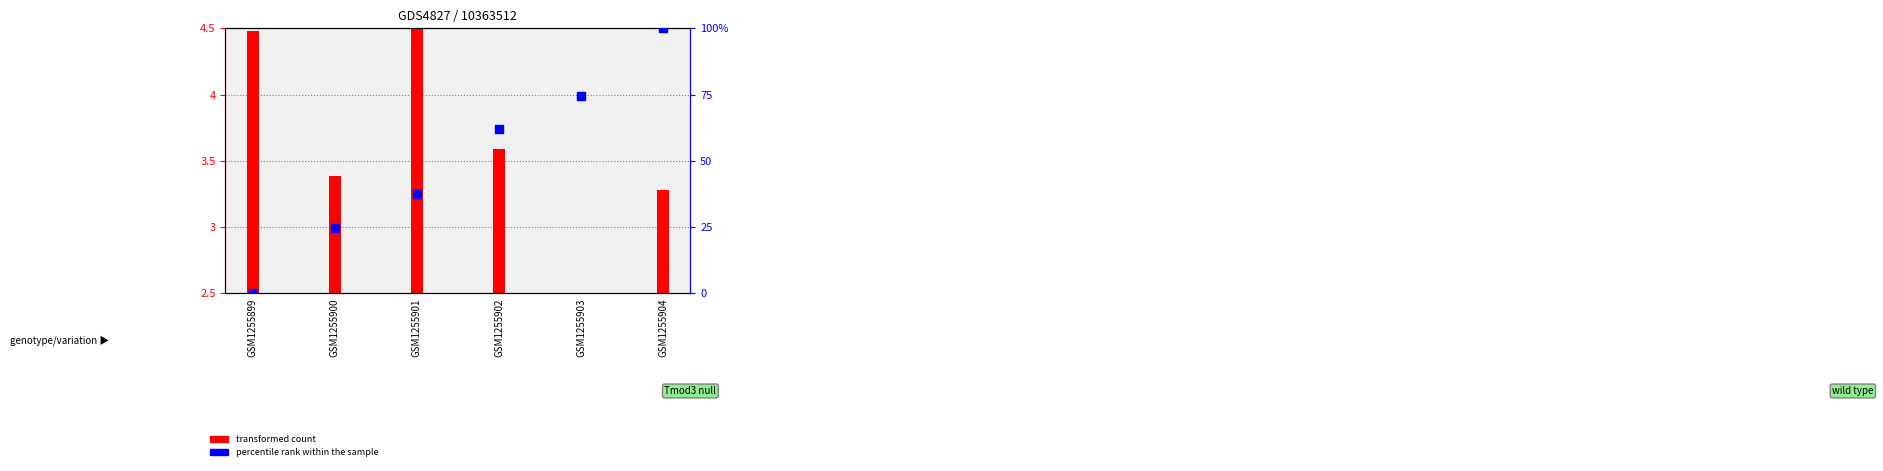

What is the change in value from GSM1255899 to GSM1255902?

+61.9